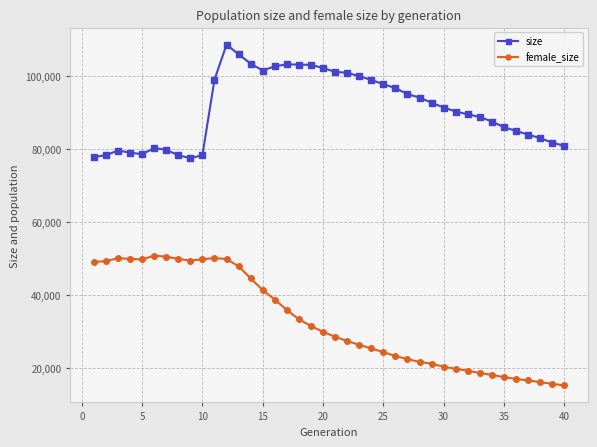

Which series has the largest total across all categories?

size